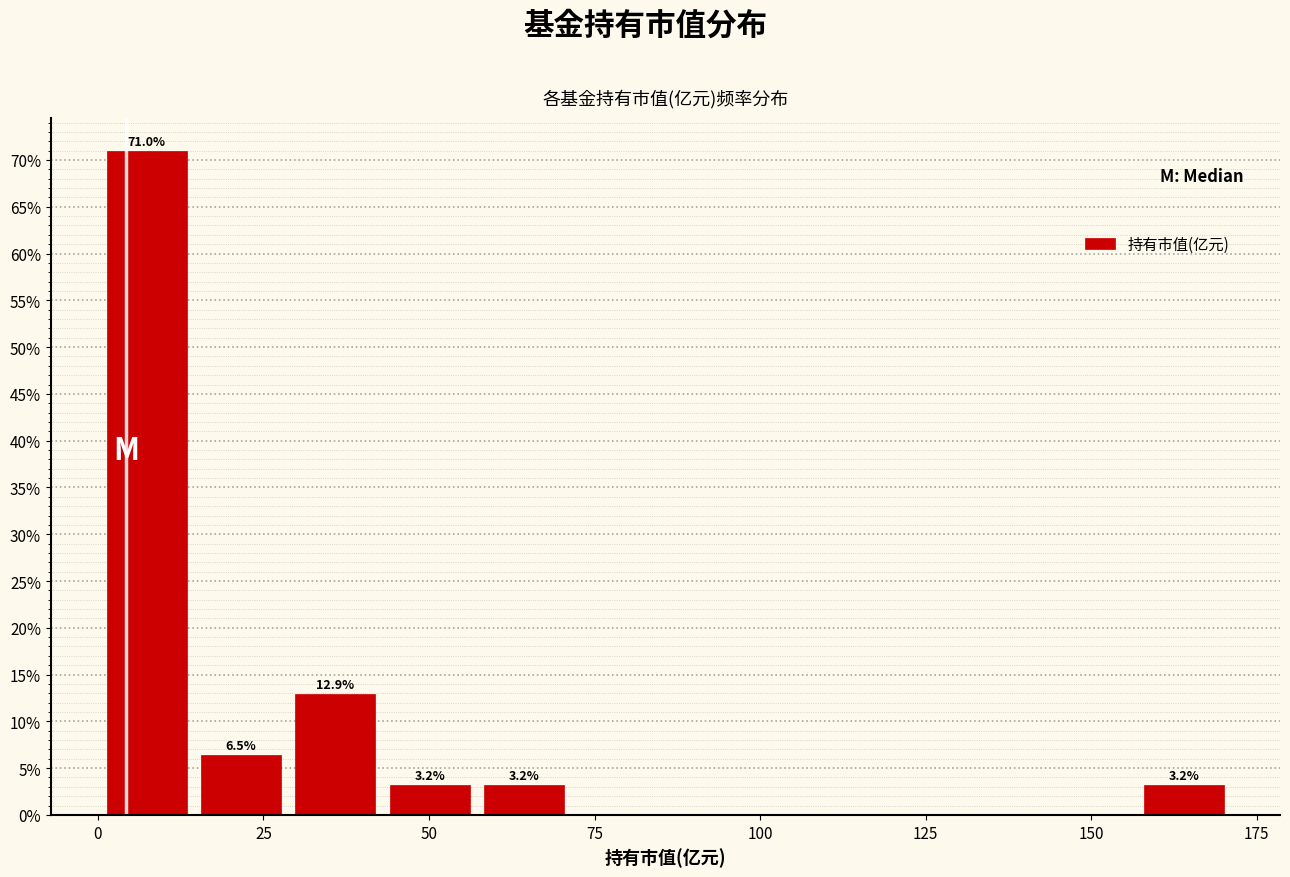

Around what value on the x-axis is the tallest bar? Give the approximate position of its centre, as read against the axis.

5